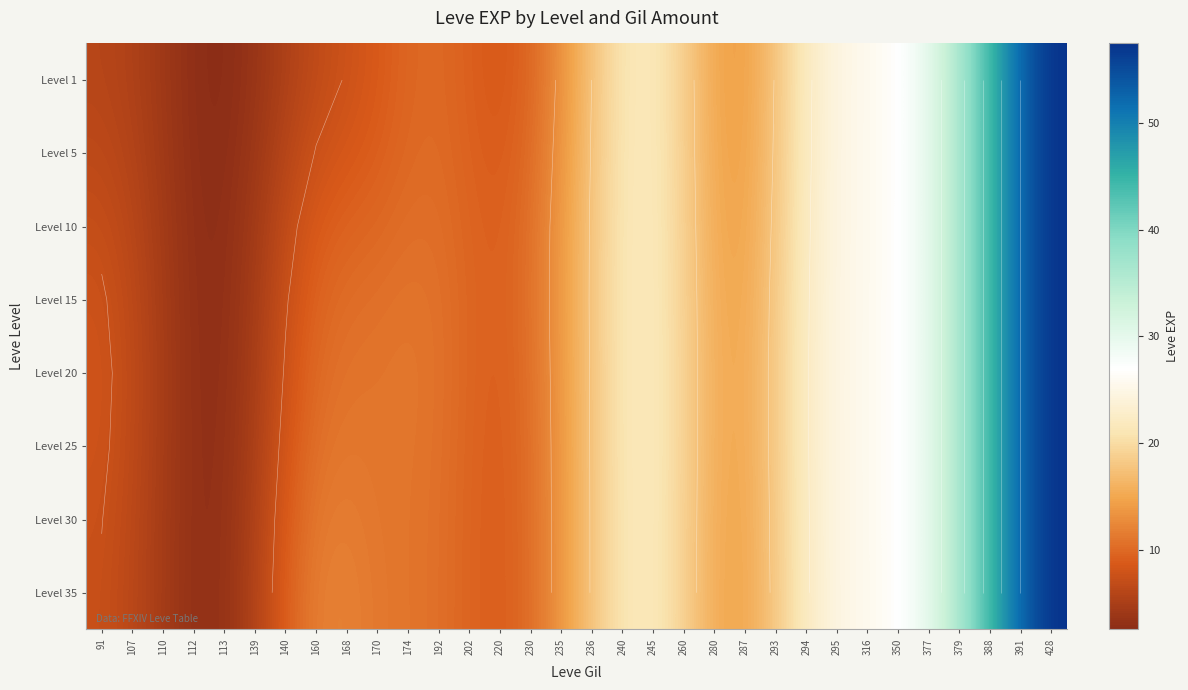

Is the value of Level 10 at 236 greater than the value of Level 35 at 388?

No